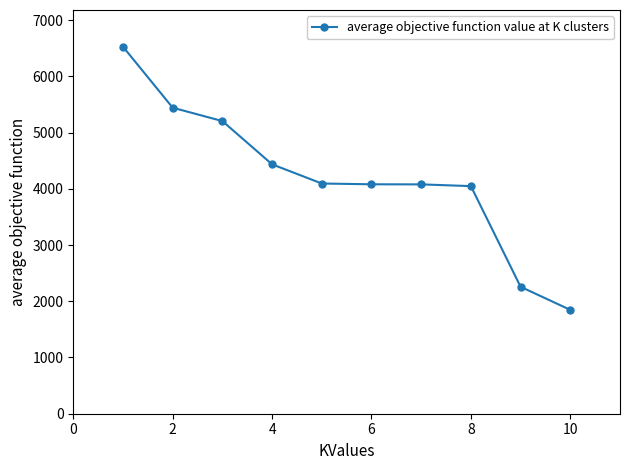

What is the value of the 8th point from the left?

4047.2